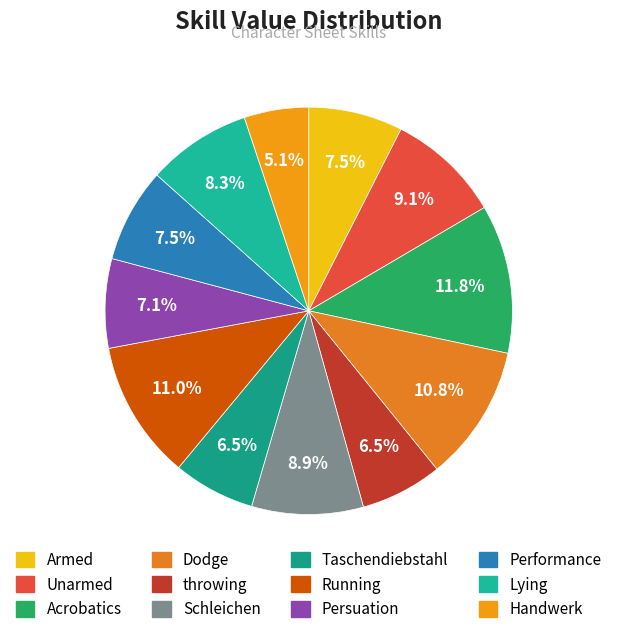

To the nearest percent, what is the difference between the largest and smallest slice percentages?

7%